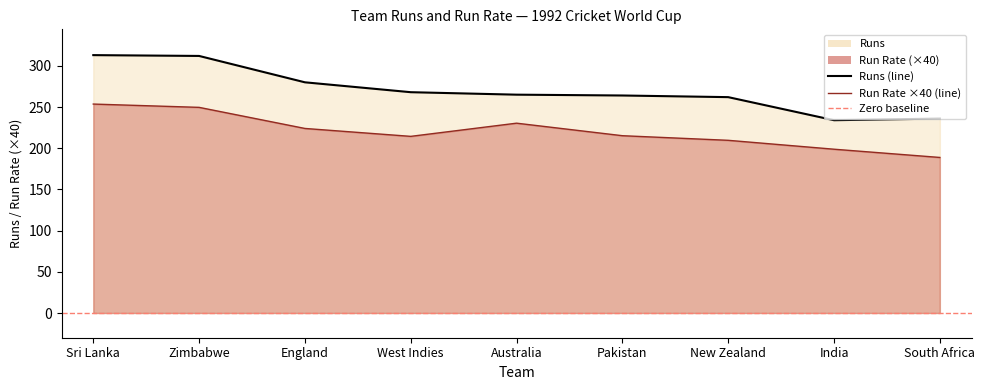

What is the value of the Run Rate ×40 (line) point at the 4th from the left?

214.4